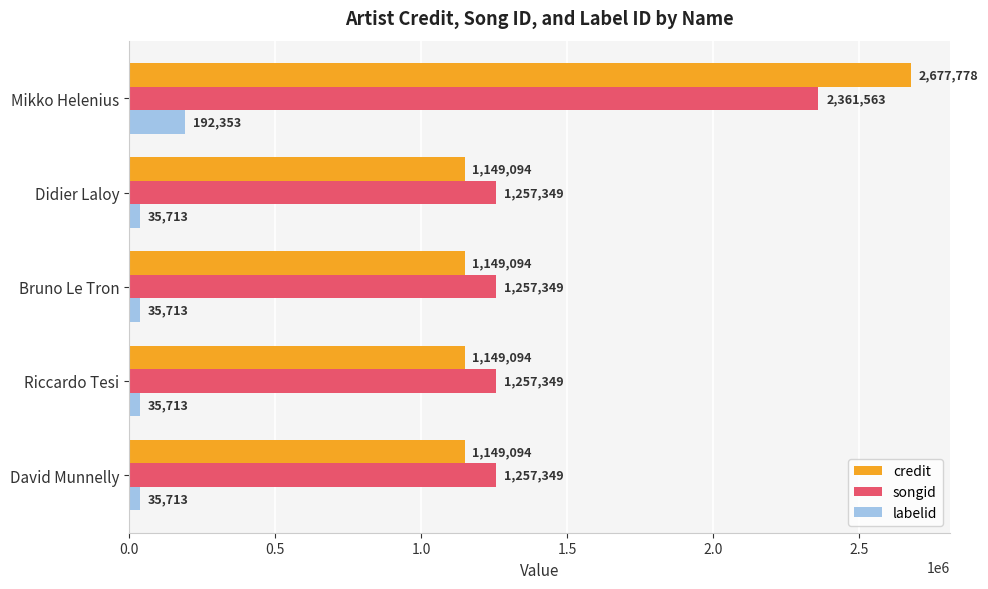

What is the approximate value of songid at Mikko Helenius?

2361563